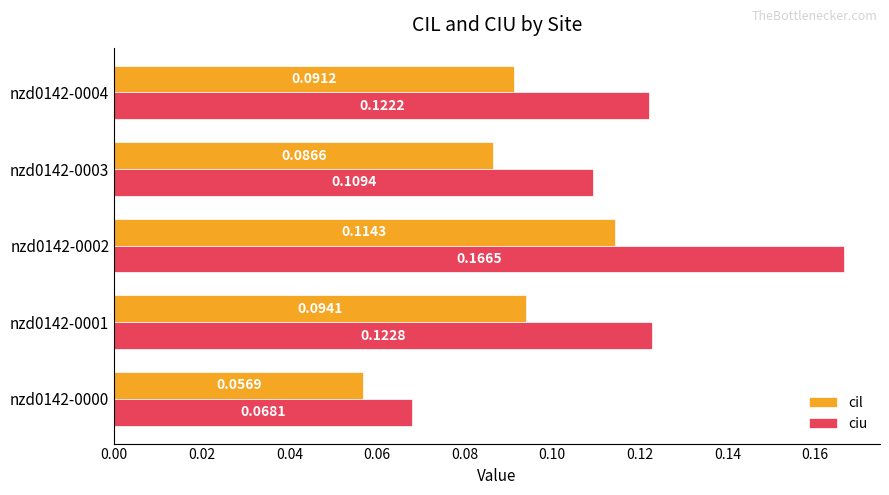

Which series changed the most between nzd0142-0001 and nzd0142-0003?

ciu